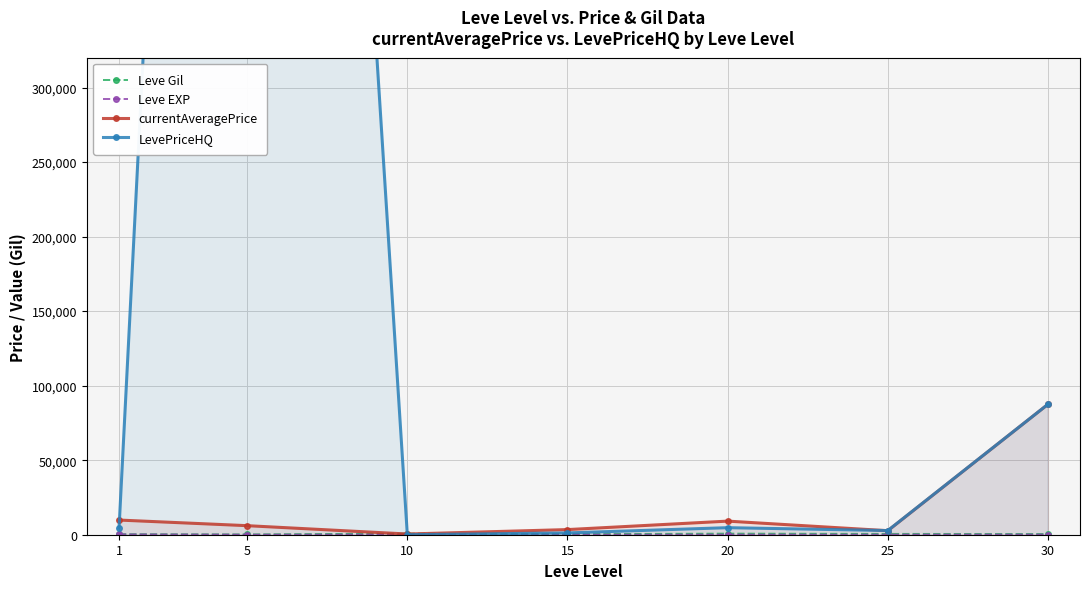

Which has a higher value, 15 or 30?

30